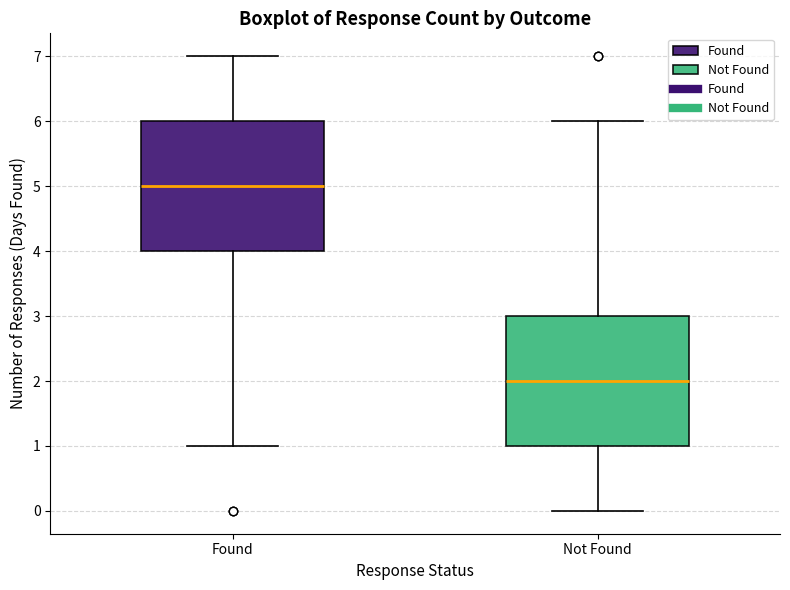

Which box's median line is the highest?

Found